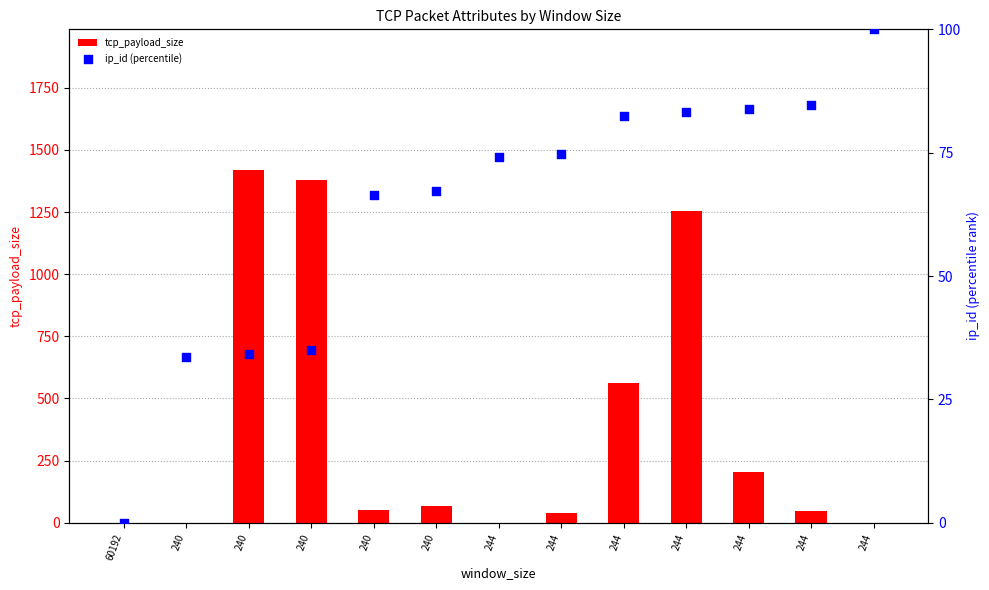

At which category is the sum across all series the highest?

240